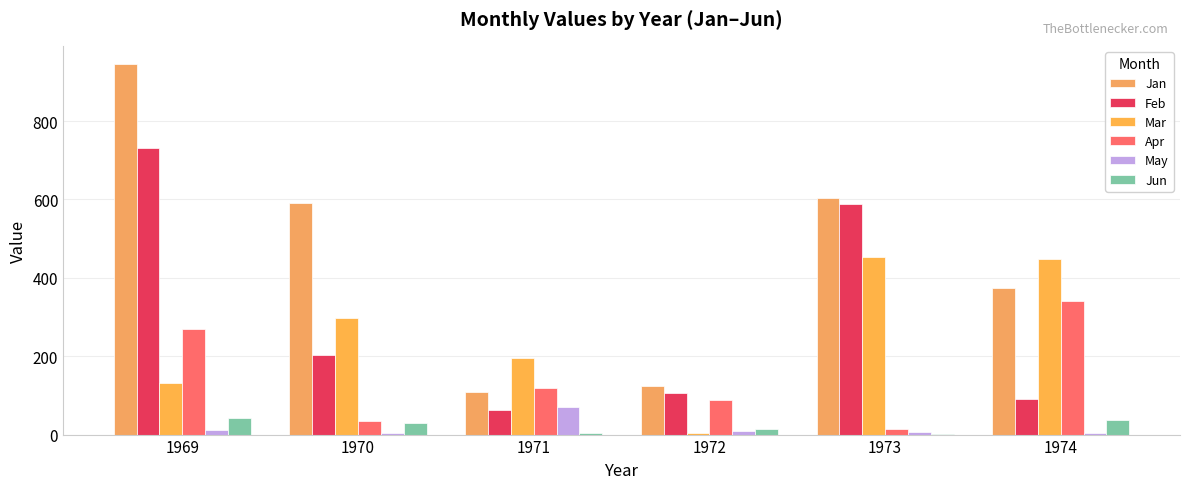

What is the difference between the second highest and minimum values in the Jun series?

35